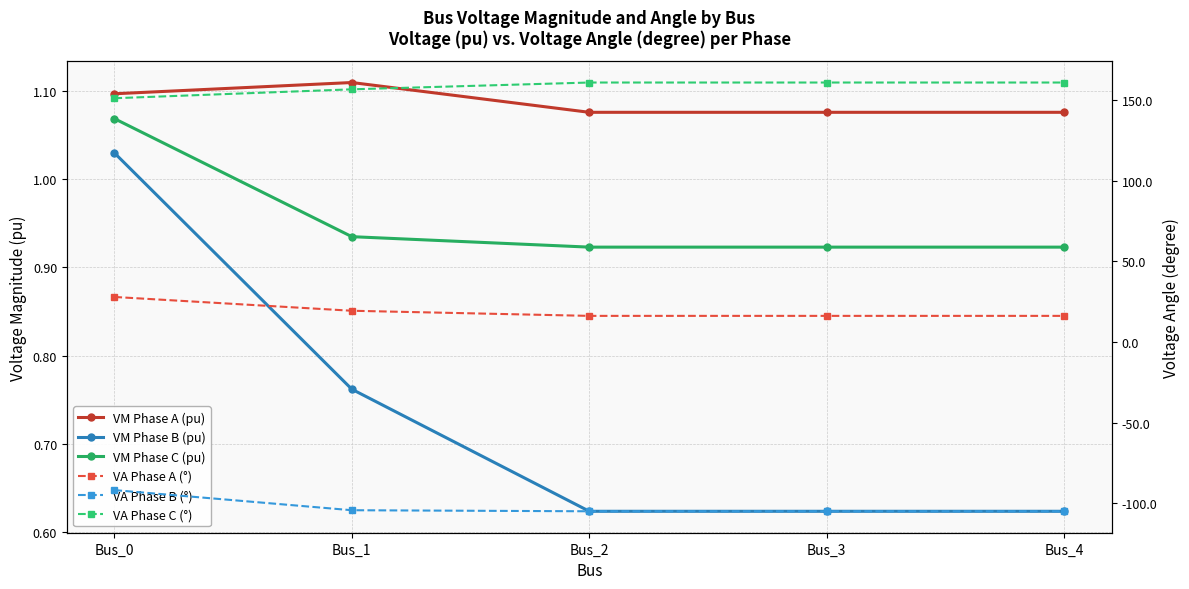

Which series has the largest range (max minus min)?

VA Phase B (°)